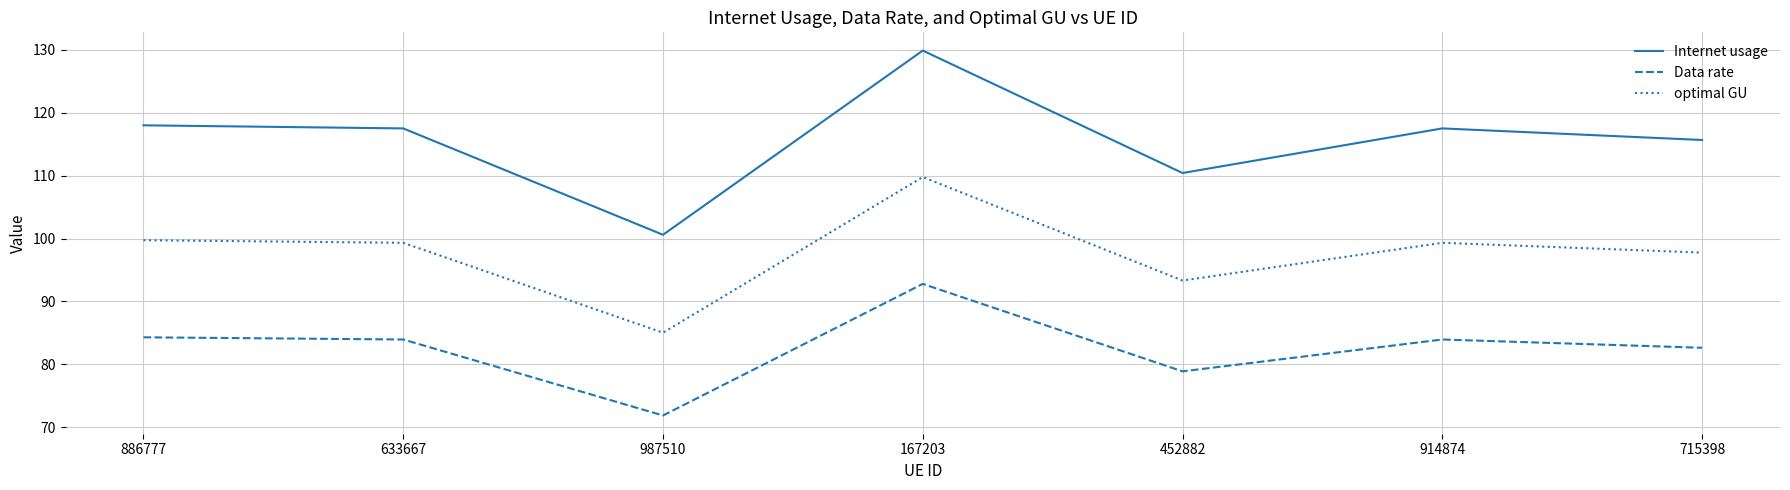

Rank the series at 452882 from lowest to highest value.

Data rate, optimal GU, Internet usage